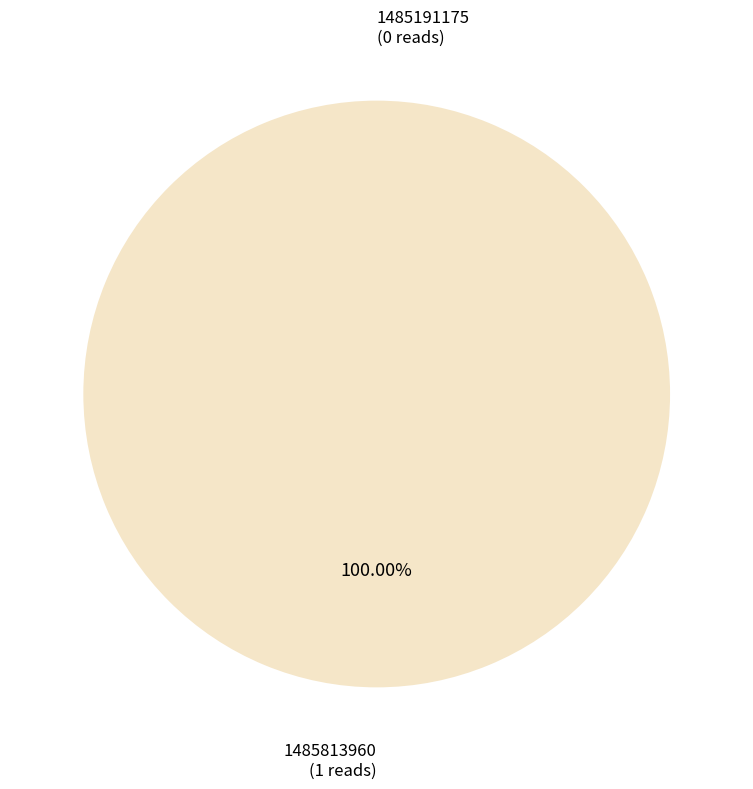

Rank the categories by value from lowest to highest.

1485191175, 1485813960